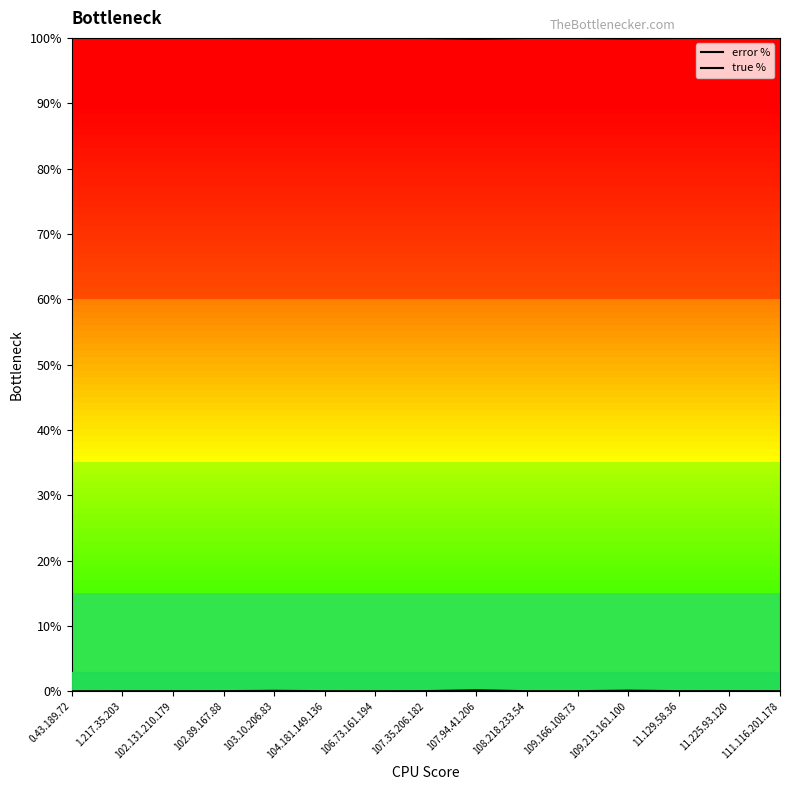

Reading left to right, extract all data points from this chart.

error %: 0.43.189.72=0.0	1.217.35.203=0.0	102.131.210.179=0.0	102.89.167.88=0.0	103.10.206.83=0.1	104.181.149.136=0.0	106.73.161.194=0.0	107.35.206.182=0.0	107.94.41.206=0.1	108.218.233.54=0.0	109.166.108.73=0.0	109.213.161.100=0.1	11.129.58.36=0.0	11.225.93.120=0.0	111.116.201.178=0.0
true %: 0.43.189.72=100.0	1.217.35.203=100.0	102.131.210.179=100.0	102.89.167.88=100.0	103.10.206.83=99.9	104.181.149.136=100.0	106.73.161.194=100.0	107.35.206.182=100.0	107.94.41.206=99.9	108.218.233.54=100.0	109.166.108.73=100.0	109.213.161.100=99.9	11.129.58.36=100.0	11.225.93.120=100.0	111.116.201.178=100.0